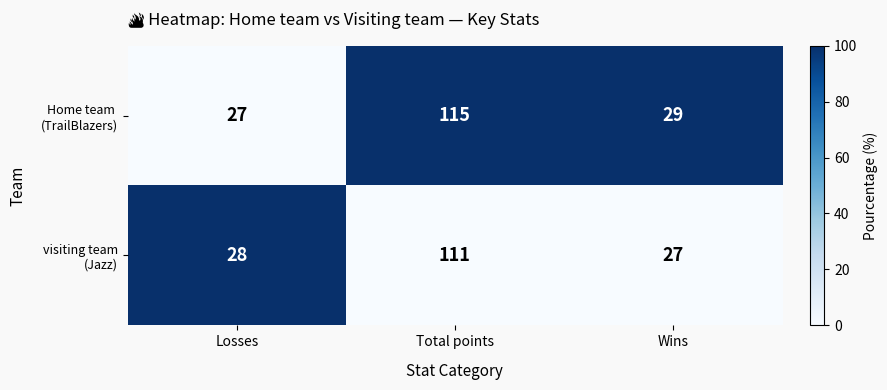

What is the maximum value shown in the chart?

115